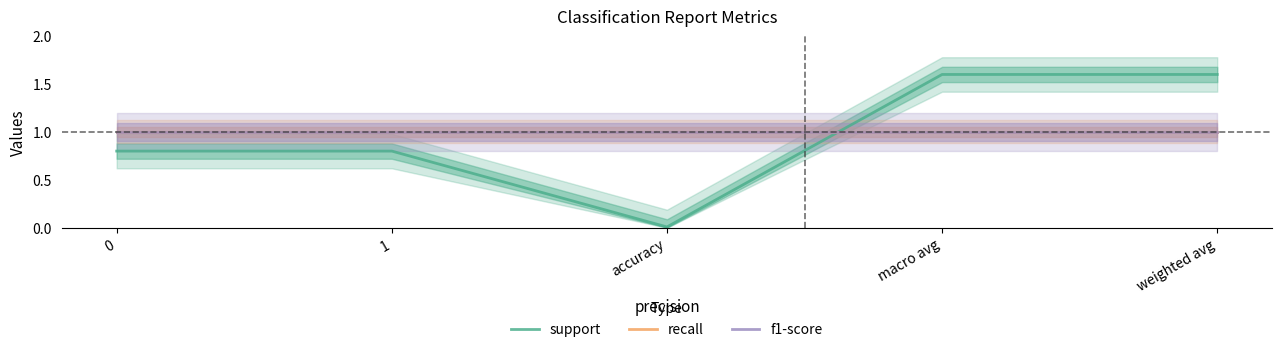

True or false: f1-score and recall intersect in this chart.

False